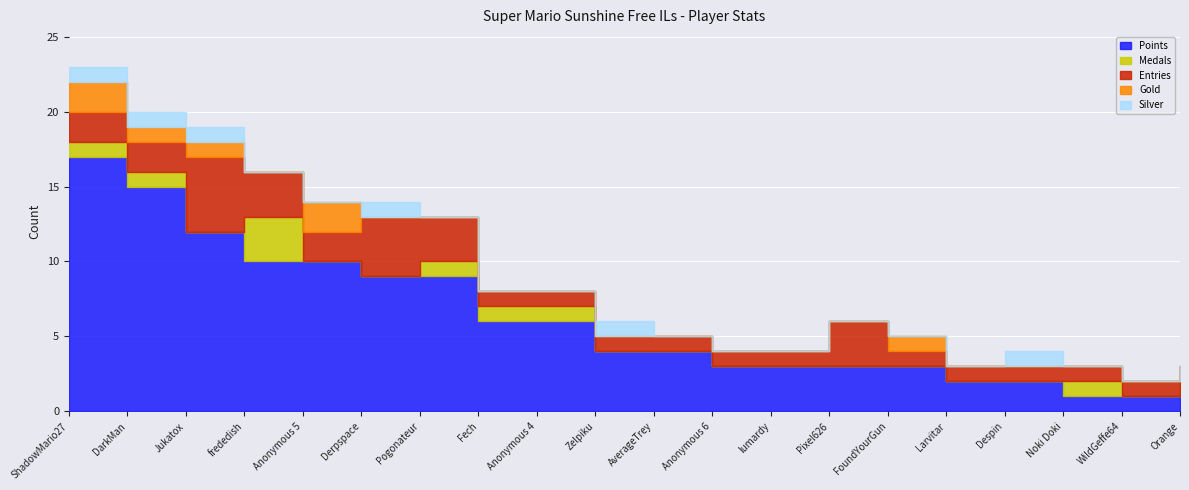

What position from the right is FoundYourGun?

6